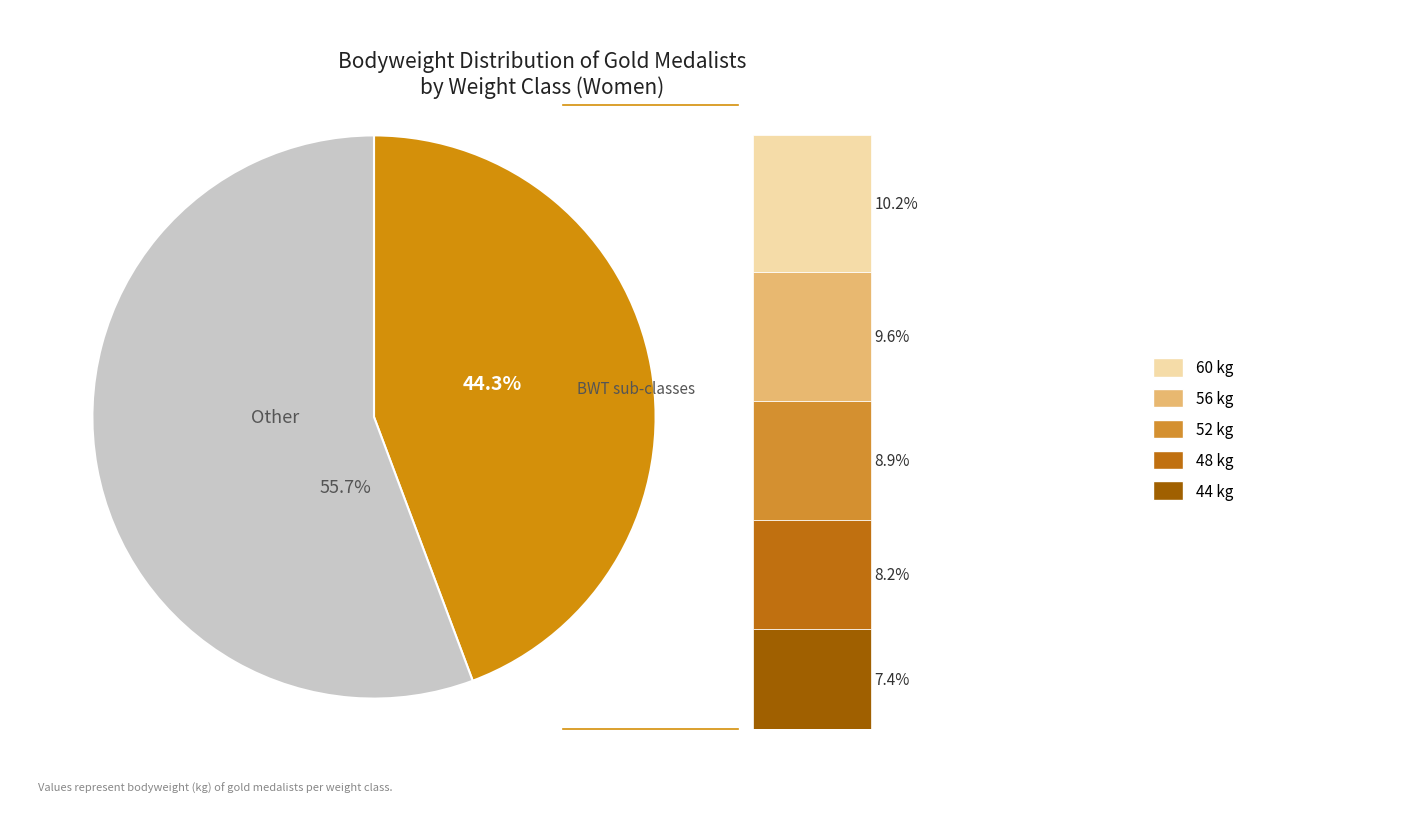

Approximately how many times larger is the value at 56 kg compared to 44 kg?

1.3